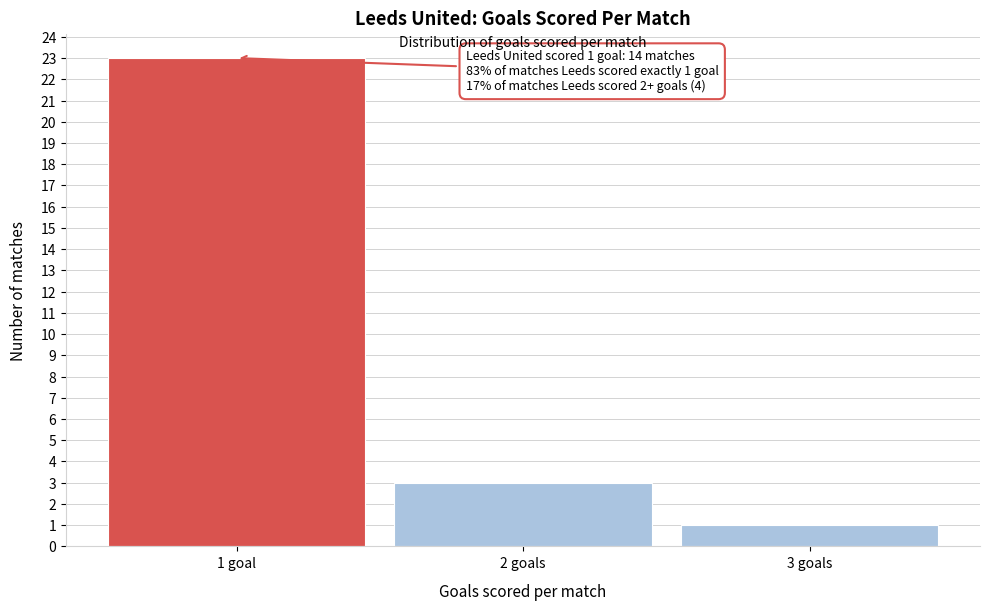

Reading right to left, transcribe all the data shown in this chart.

1	3	23